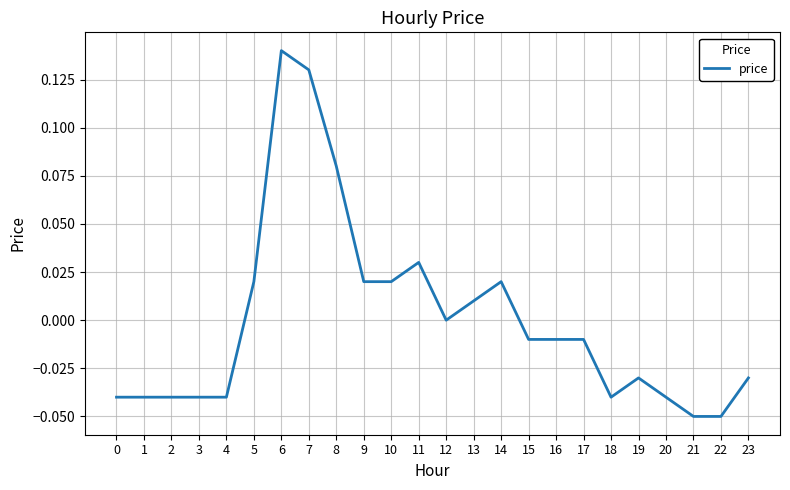

Does the chart have visible grid lines?

Yes